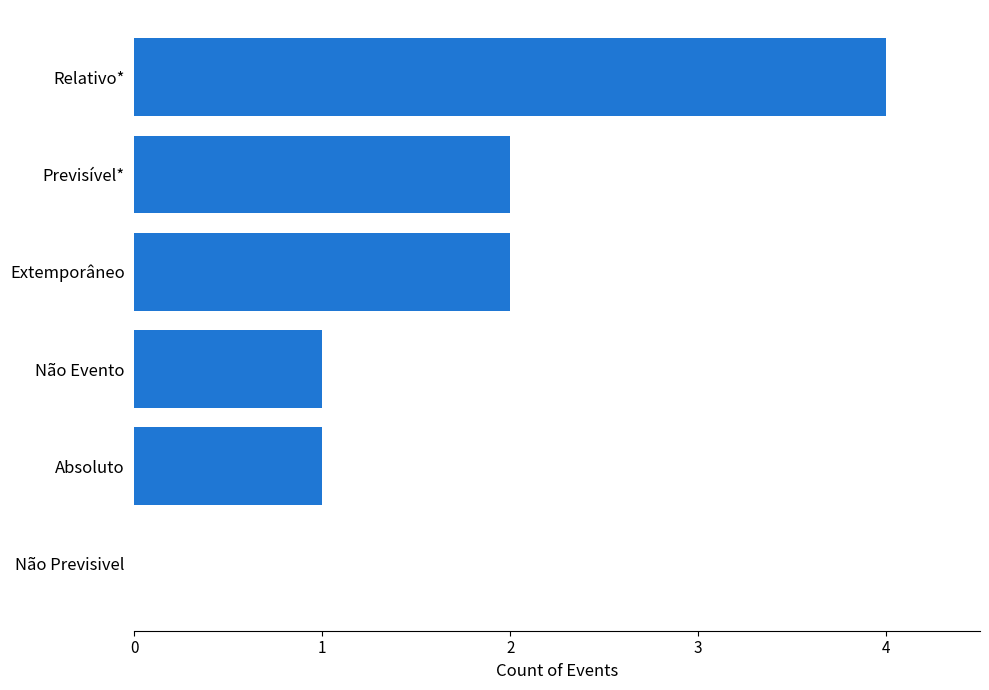

Is it true that the value at Absoluto is 2?

False